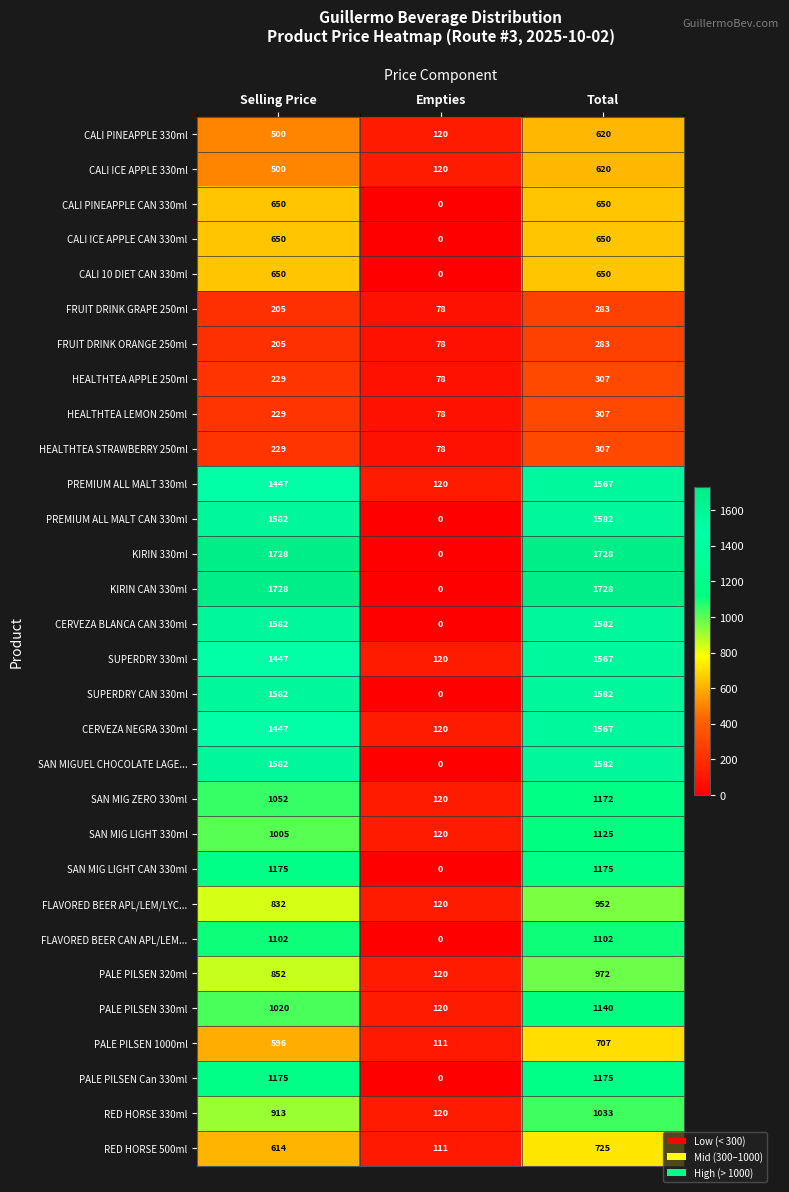

Where is HEALTHTEA STRAWBERRY 250ml nearest to the value 192?

Selling Price